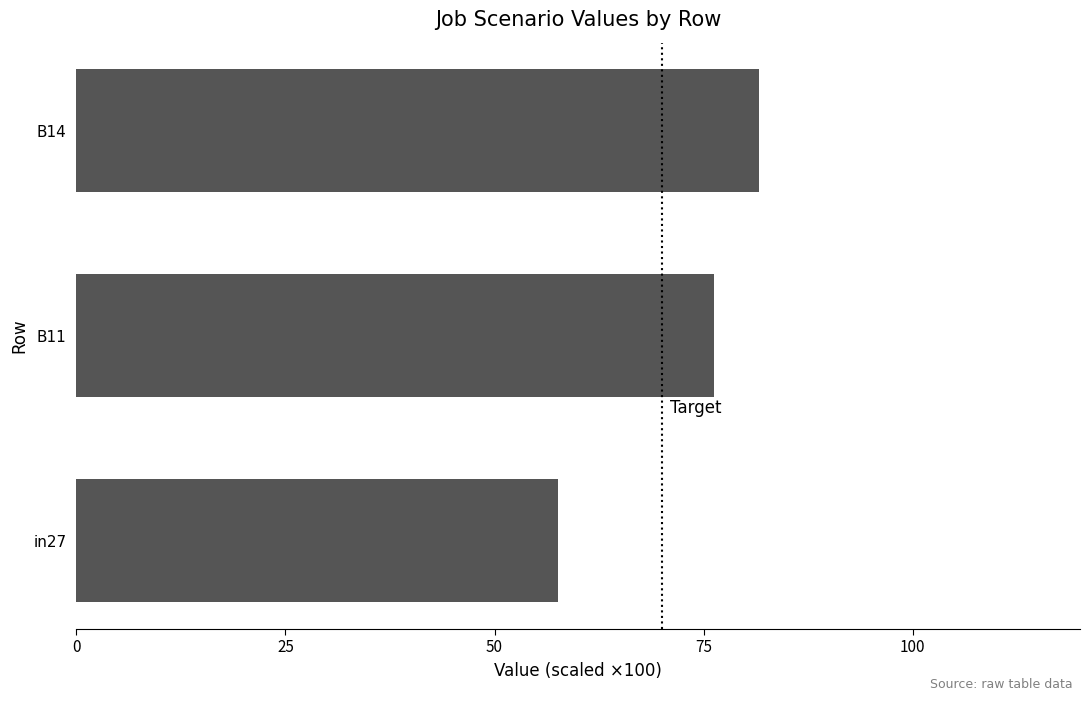

Rank the categories by value from lowest to highest.

in27, B11, B14